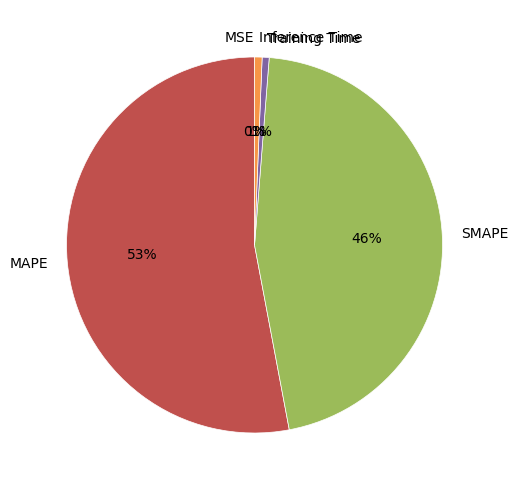

To the nearest percent, what portion does Training Time represent?

1%